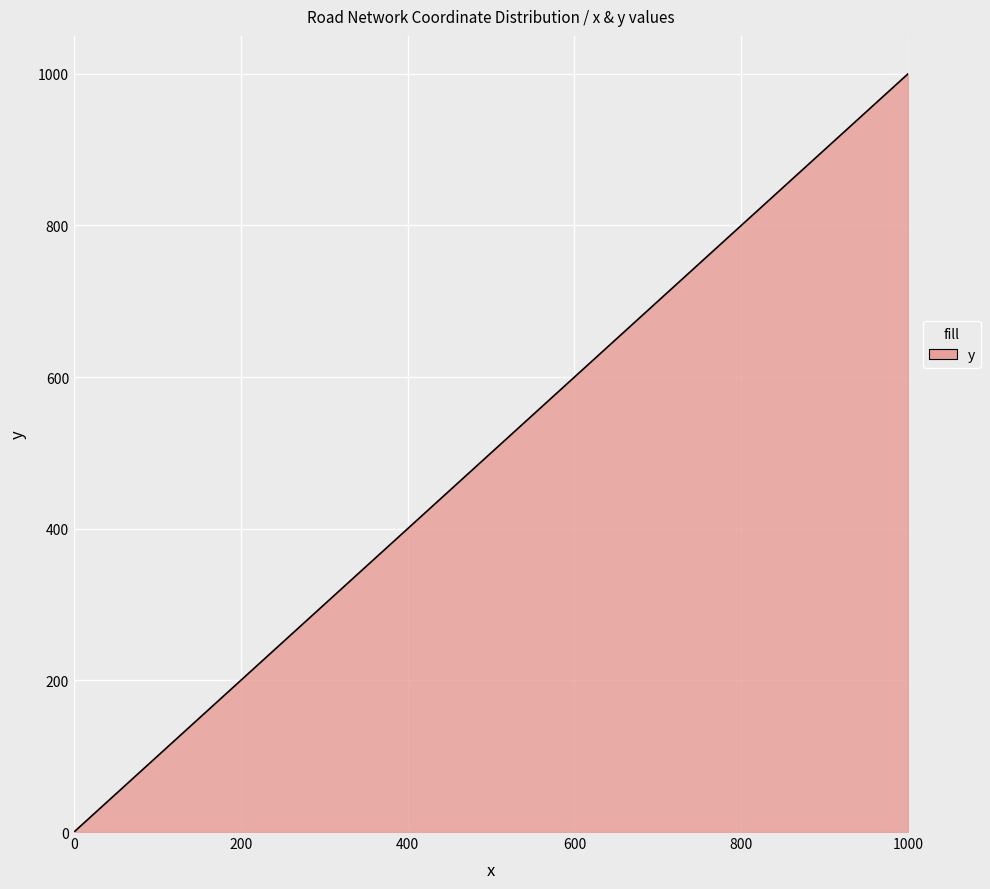

How many positive values are there?

10